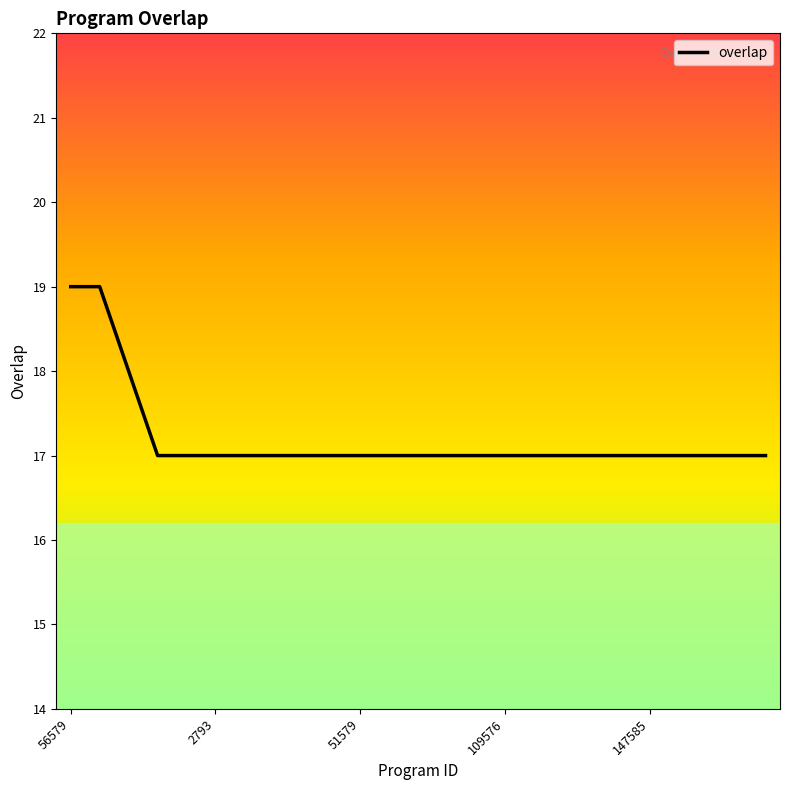

What is the difference between the maximum and minimum values?

2